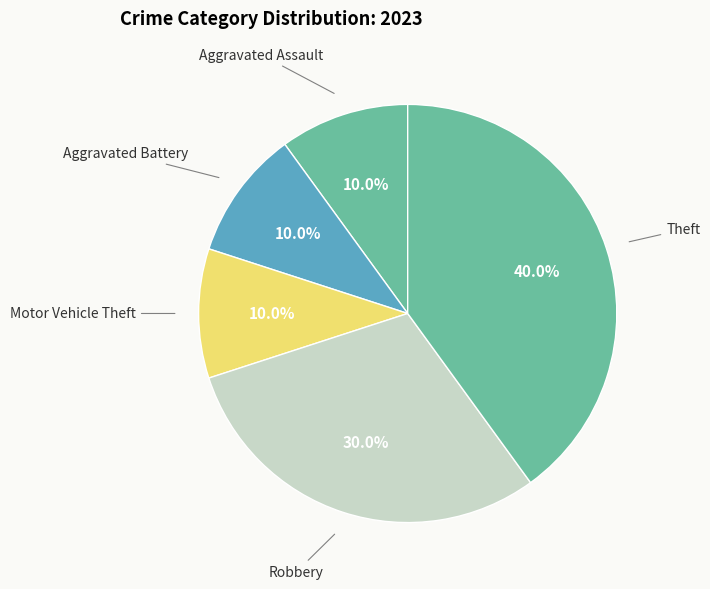

How many segments does this pie chart have?

5